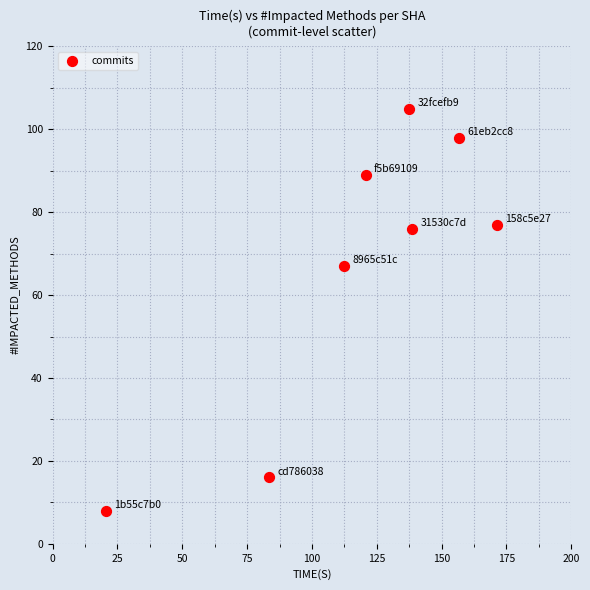

What Y value in the scatter plot is closest to 56?

67